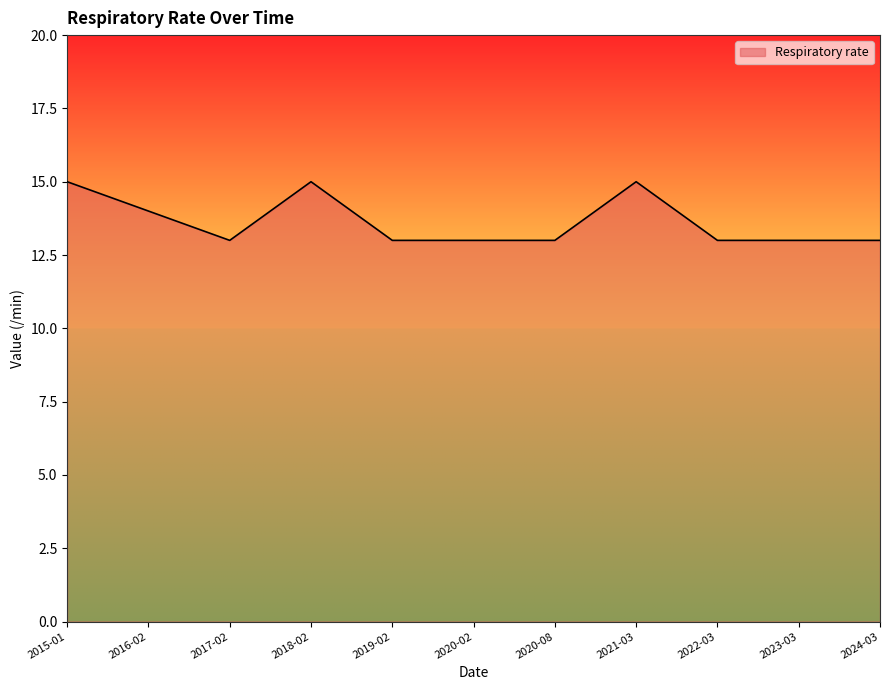

What is the maximum value shown in the chart?

15